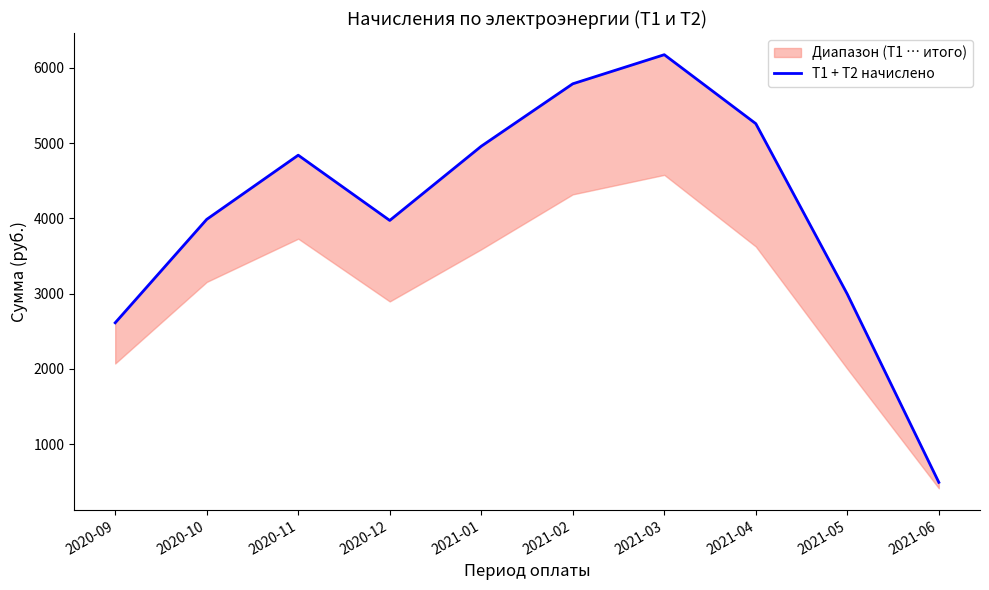

What is the value of the 4th point from the left?

3972.8